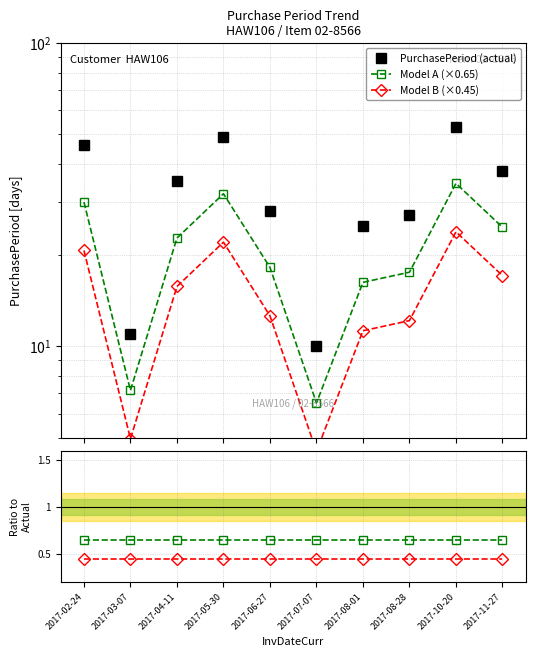

True or false: Model A (×0.65) has a value of 9.0 at 2017-08-01.

False